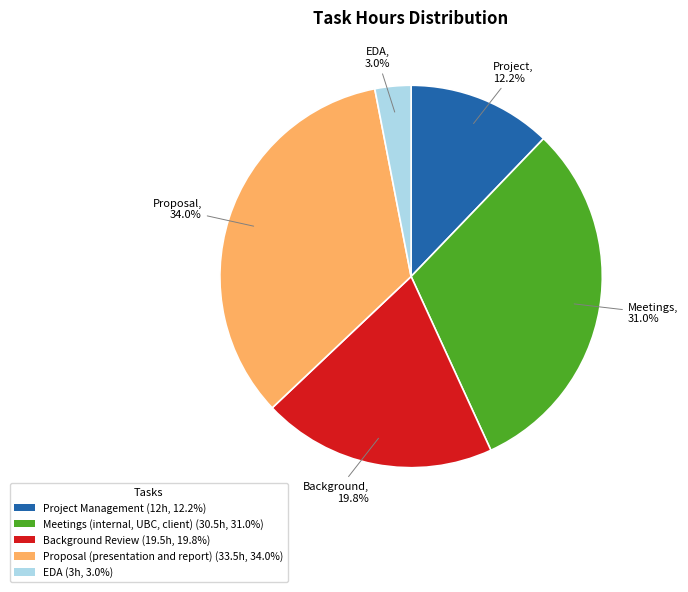

Which category has the smallest portion of the pie?

EDA